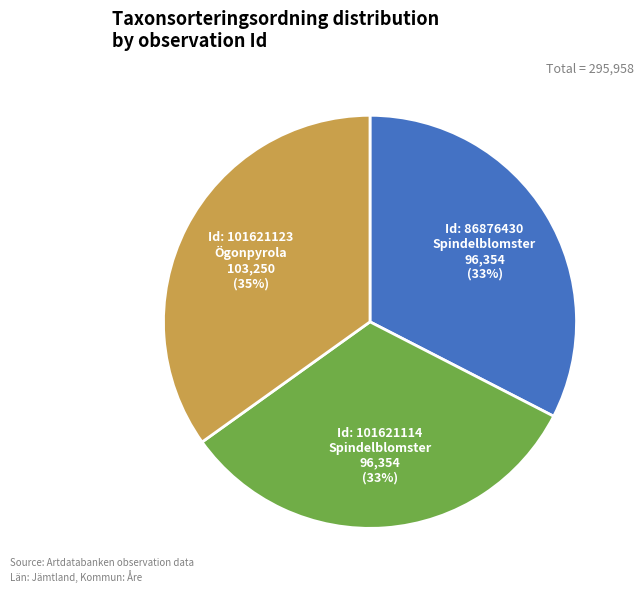

What is the largest slice in the pie chart?

Id: 101621123 Ögonpyrola